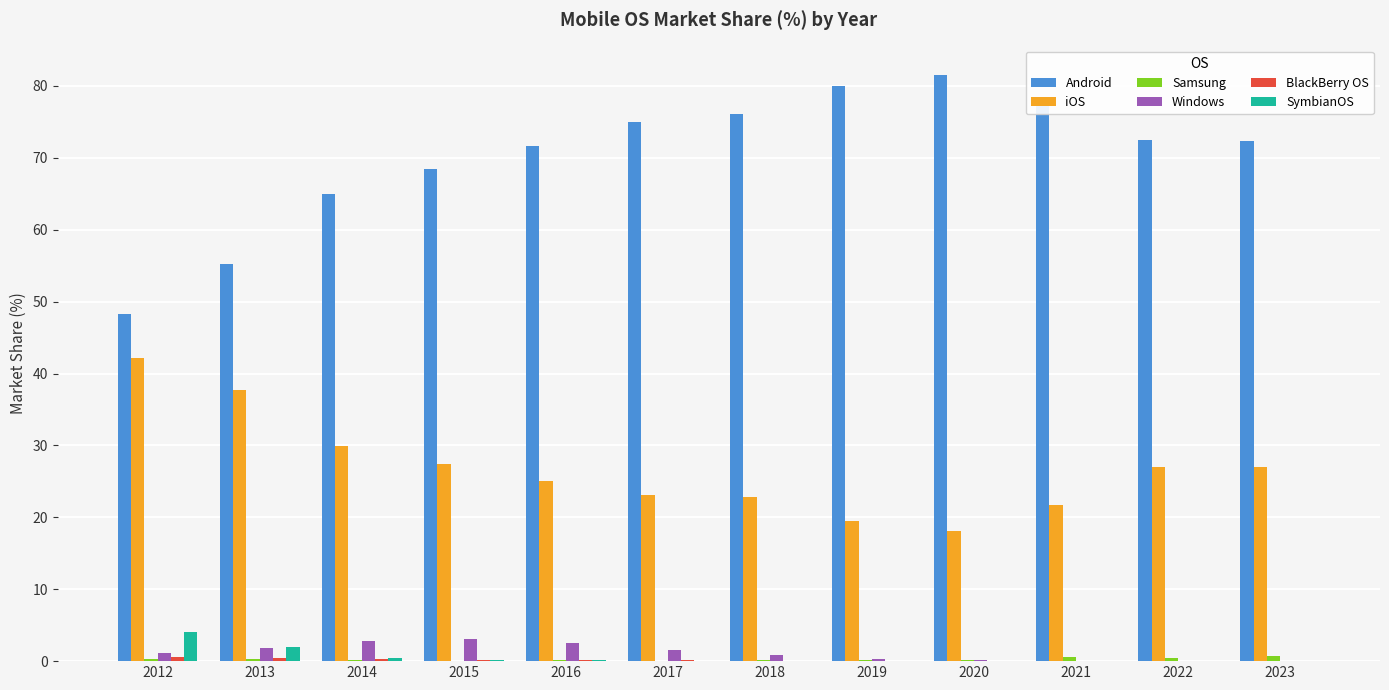

Is it true that Windows equals 3.1 at 2015?

True